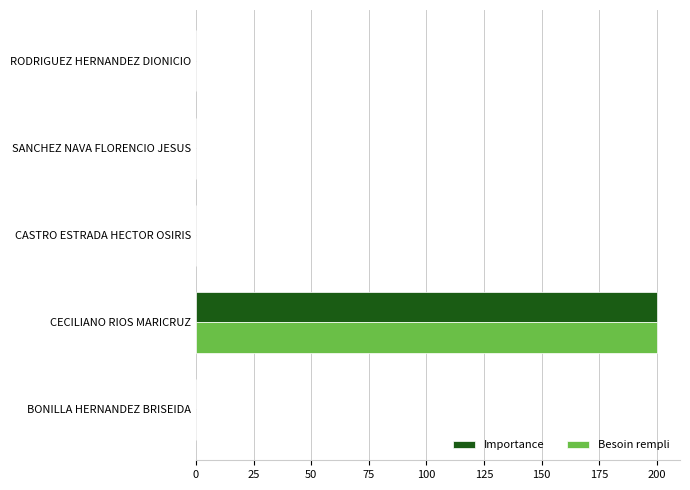

What are all the series names shown in the legend?

Importance, Besoin rempli